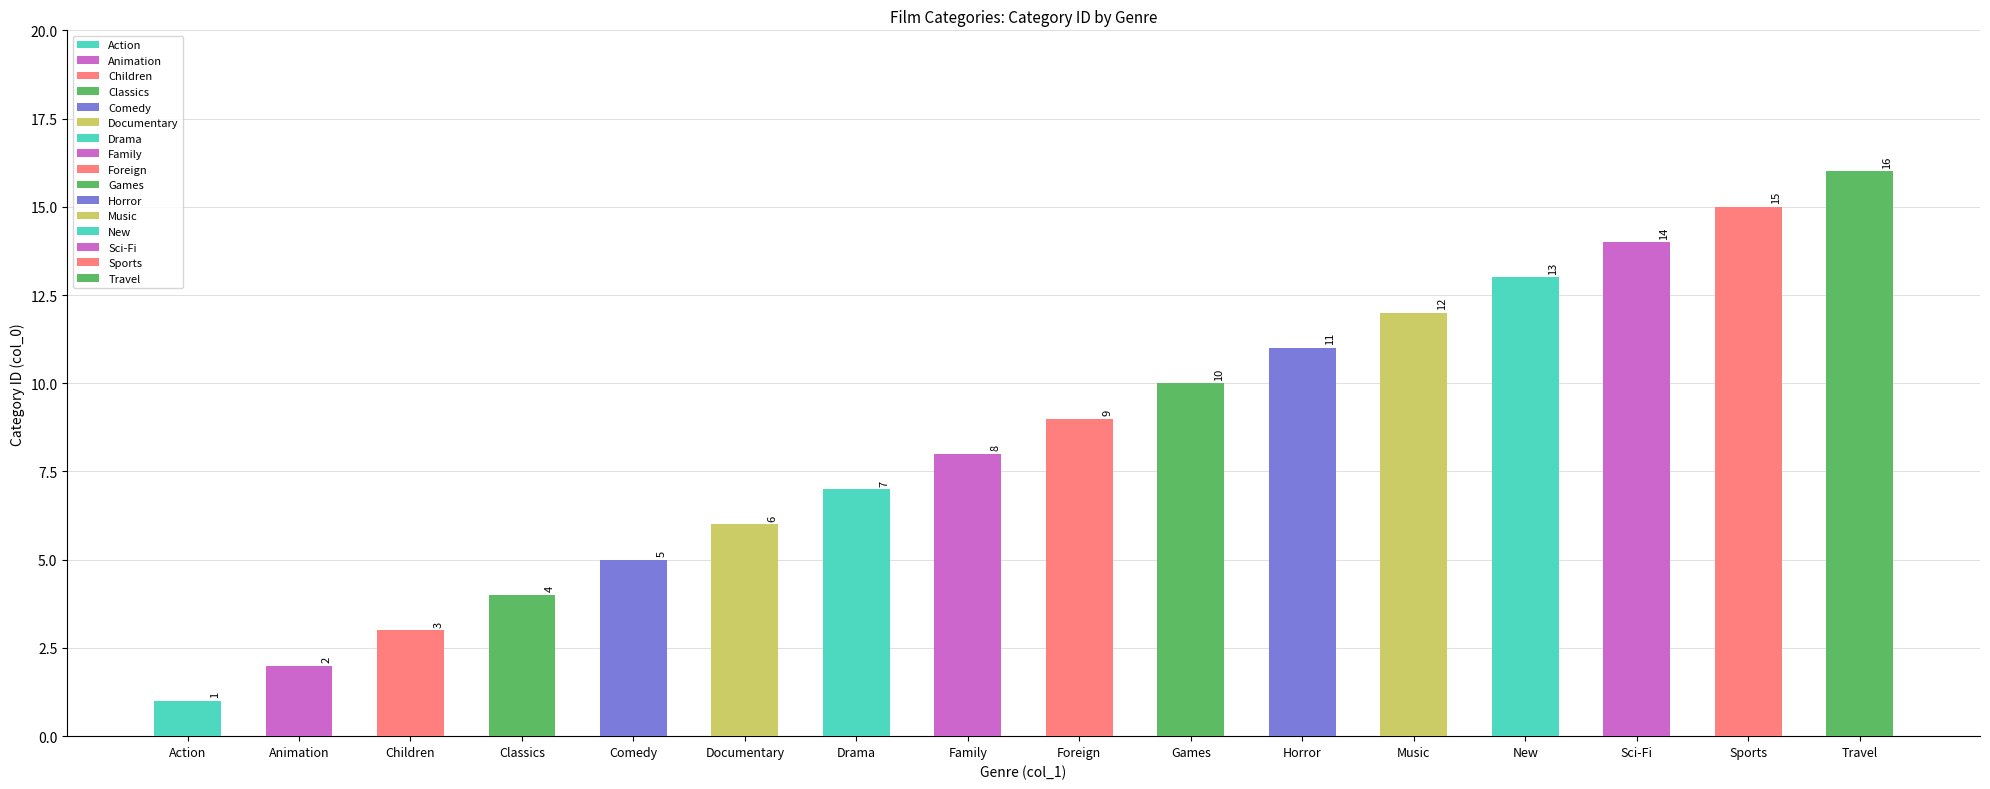

List the labels in order of value, largest first.

Travel, Sports, Sci-Fi, New, Music, Horror, Games, Foreign, Family, Drama, Documentary, Comedy, Classics, Children, Animation, Action